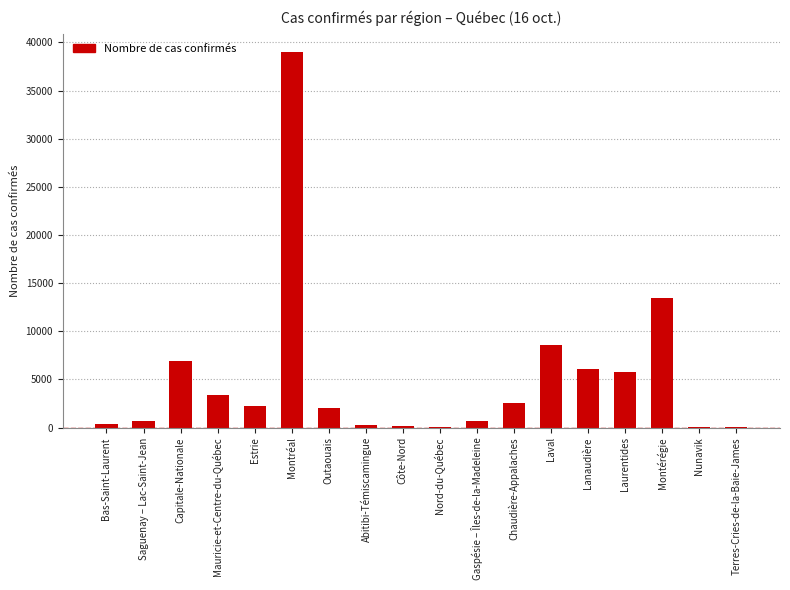

Where is the data nearest to the value 19488?

Montérégie